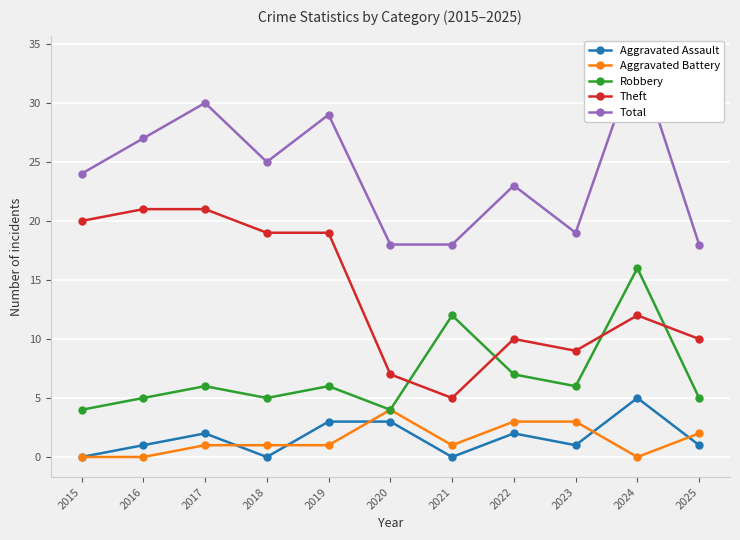

How many lines are shown in the chart?

5